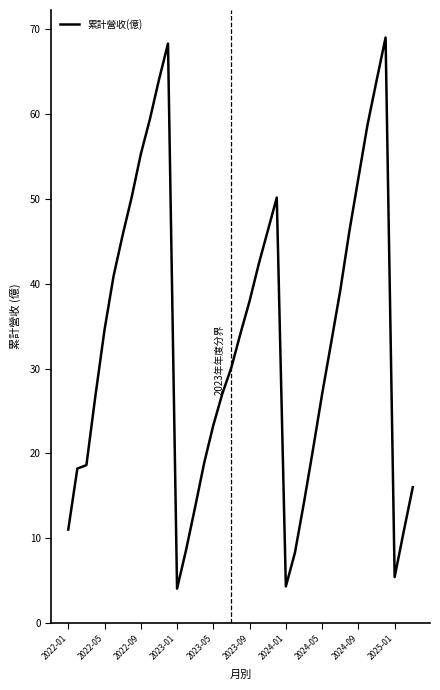

What is the maximum value shown in the chart?

69.0